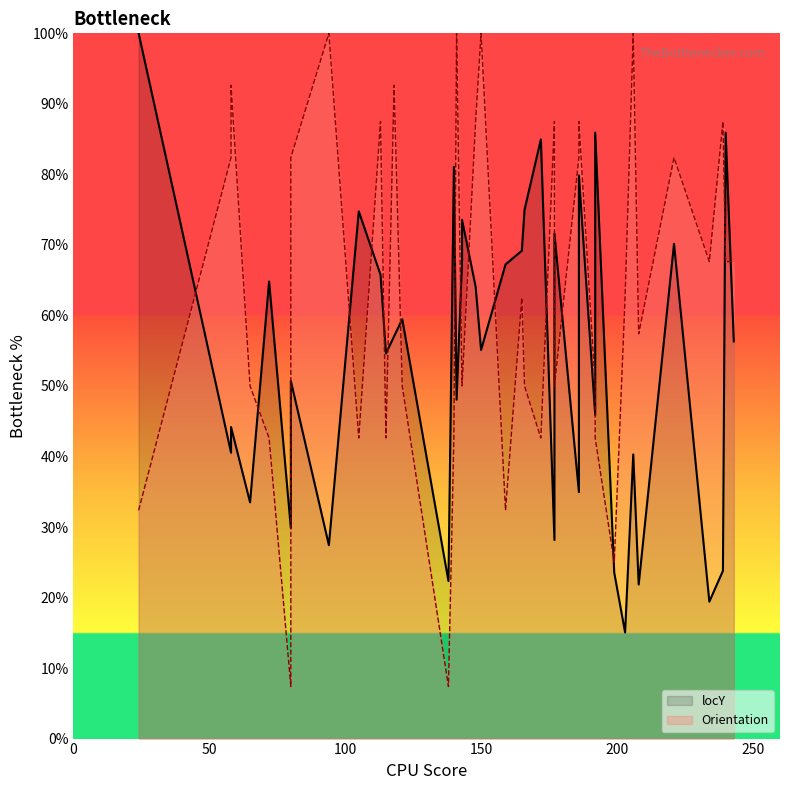

Between 172 and 221, which is larger?

172